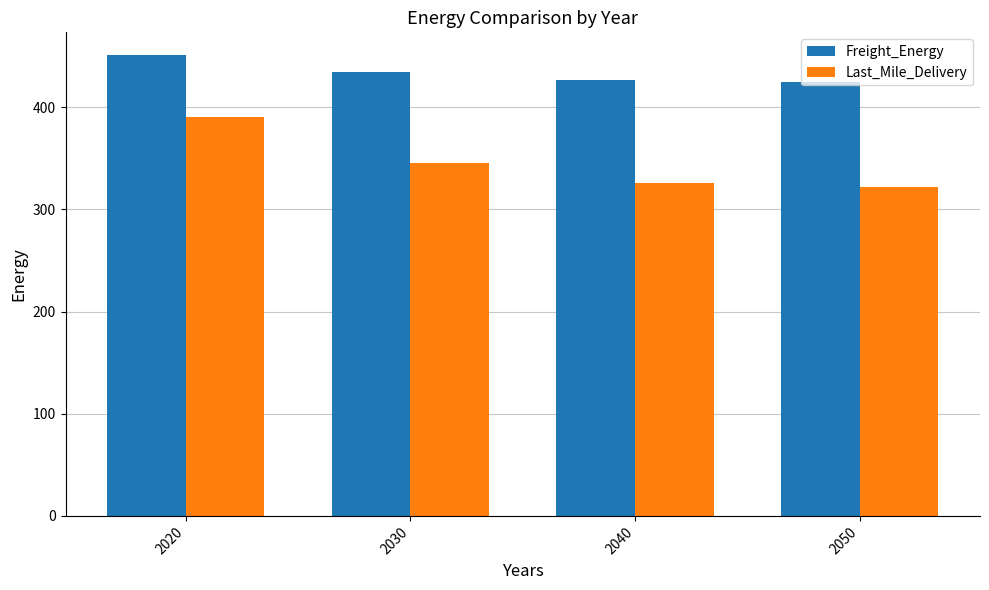

What is the minimum value for Freight_Energy?

424.9